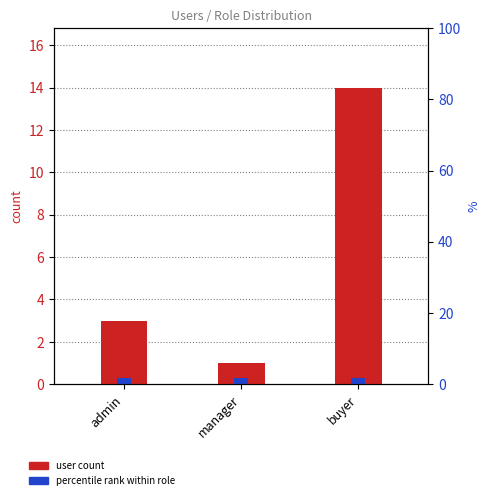

Which category has the highest value across all series?

buyer